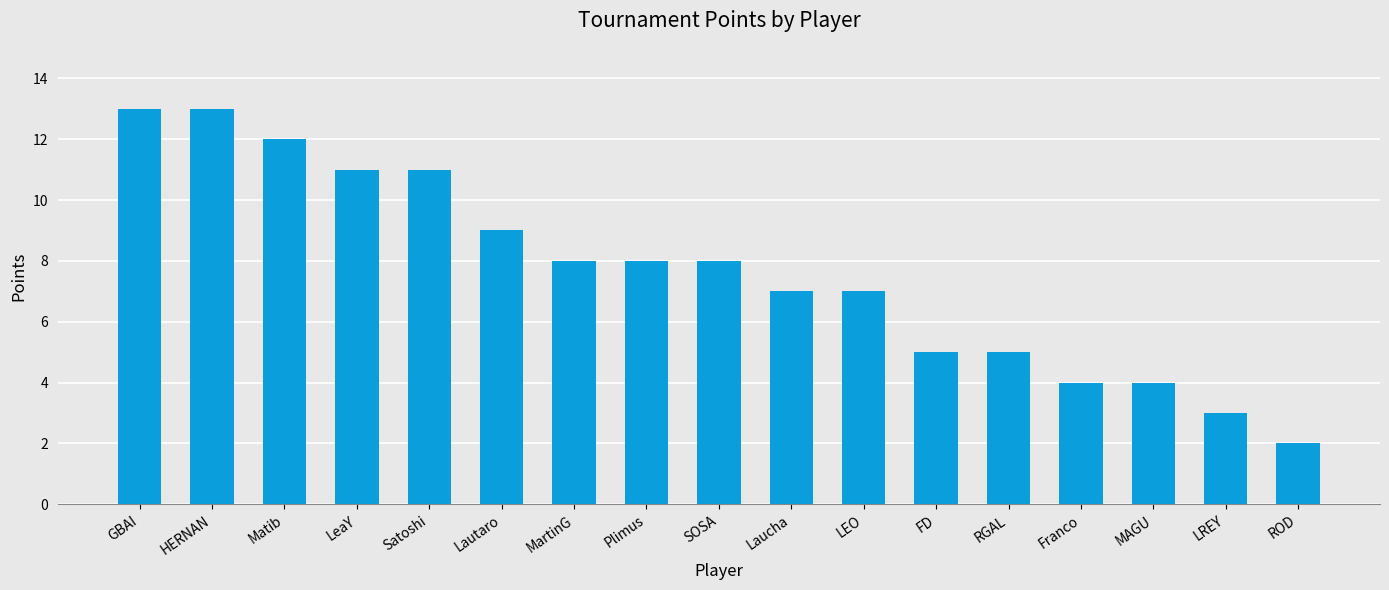

Reading right to left, extract all data points from this chart.

ROD=2	LREY=3	MAGU=4	Franco=4	RGAL=5	FD=5	LEO=7	Laucha=7	SOSA=8	Plimus=8	MartinG=8	Lautaro=9	Satoshi=11	LeaY=11	Matib=12	HERNAN=13	GBAI=13